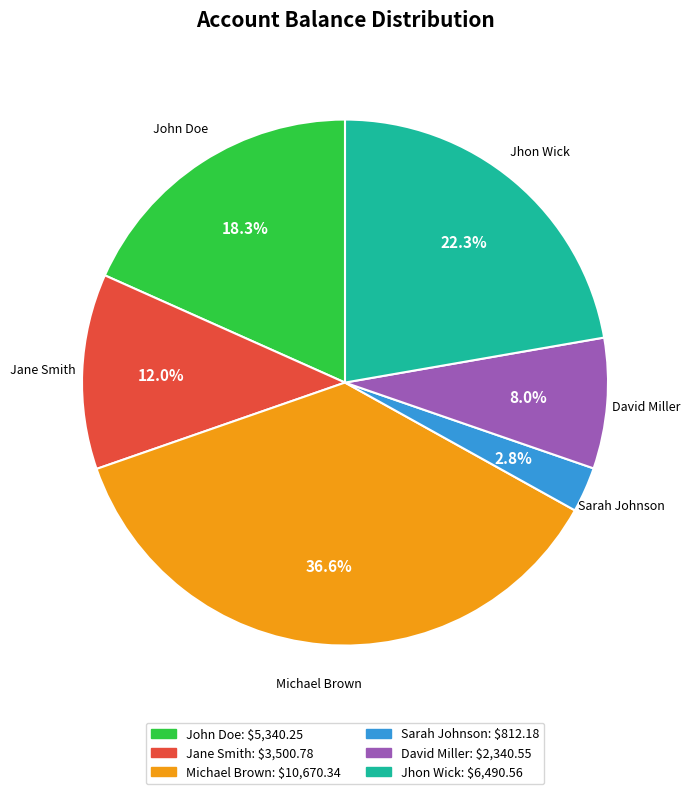

Which slice is the smallest?

Sarah Johnson